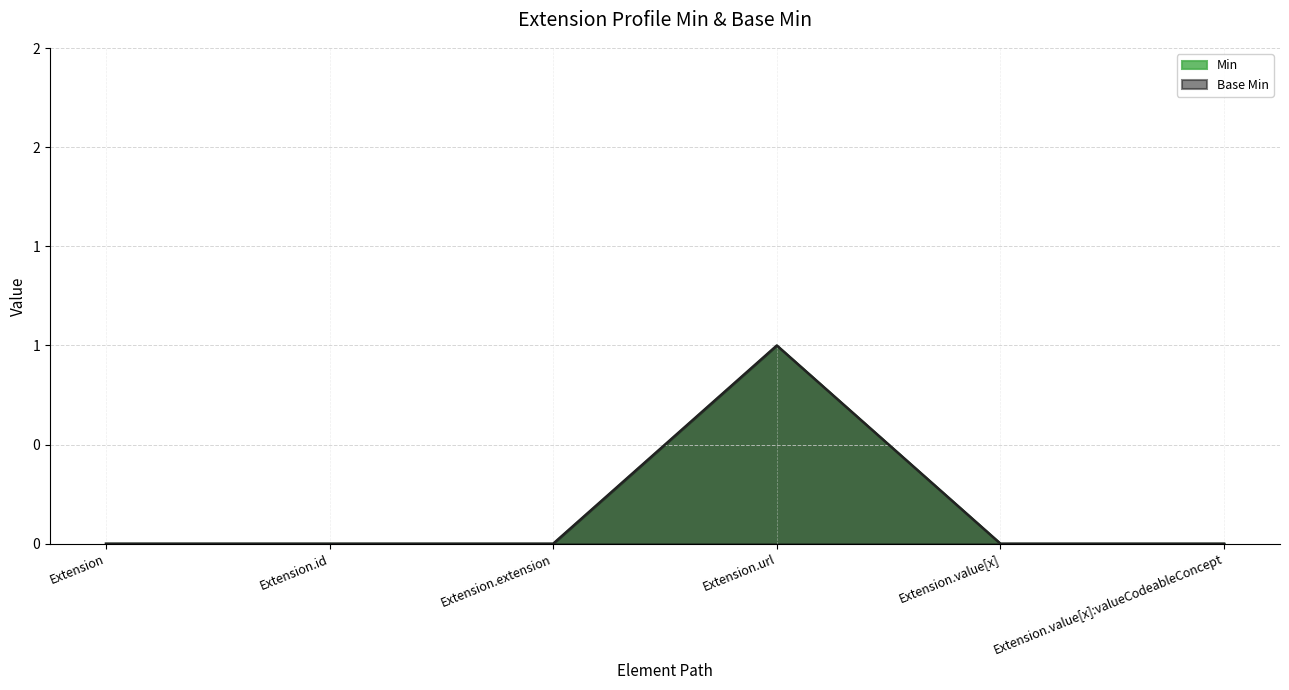

What is the label of the 6th point from the left?

Extension.value[x]:valueCodeableConcept